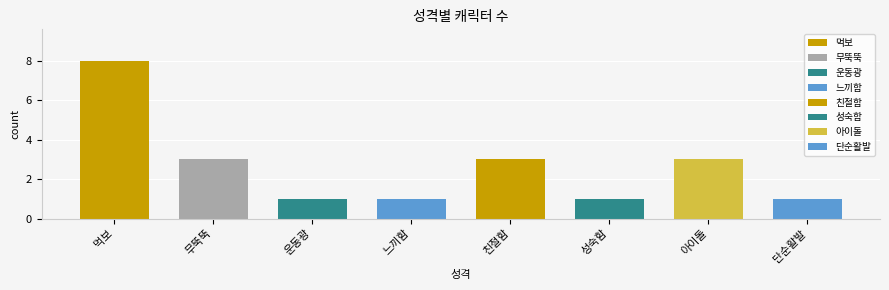

What is the value of the 8th bar from the left?

1